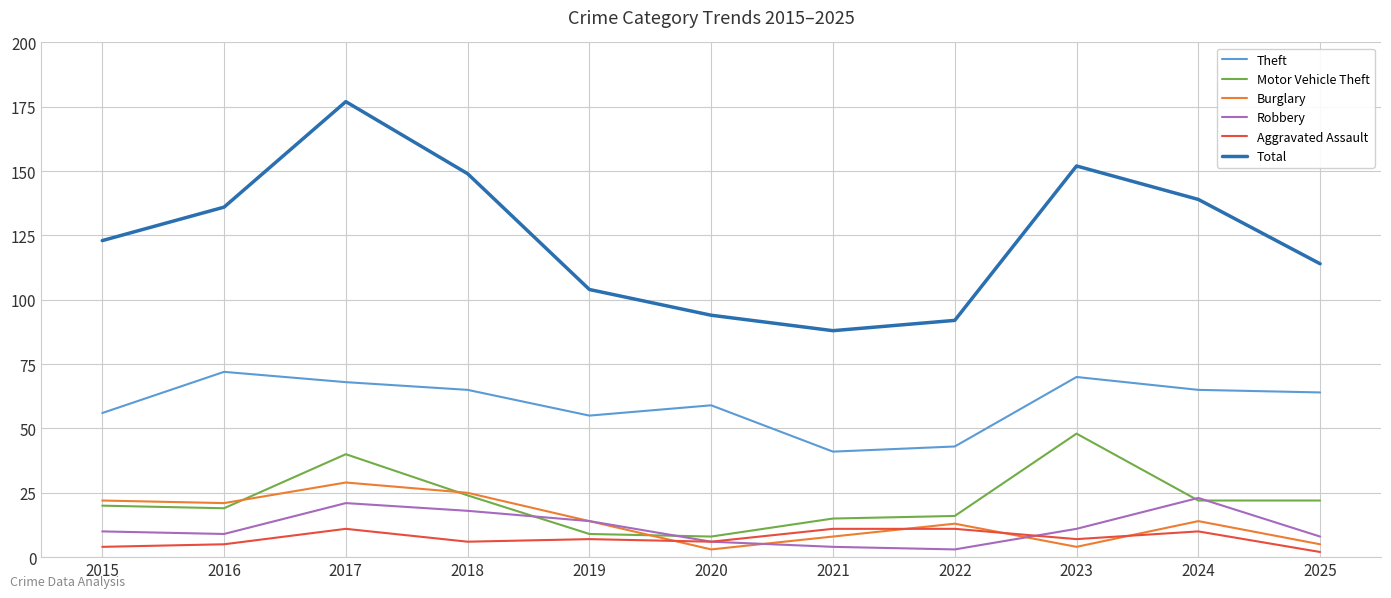

What is the spread (max minus min) of values at 2016?

131